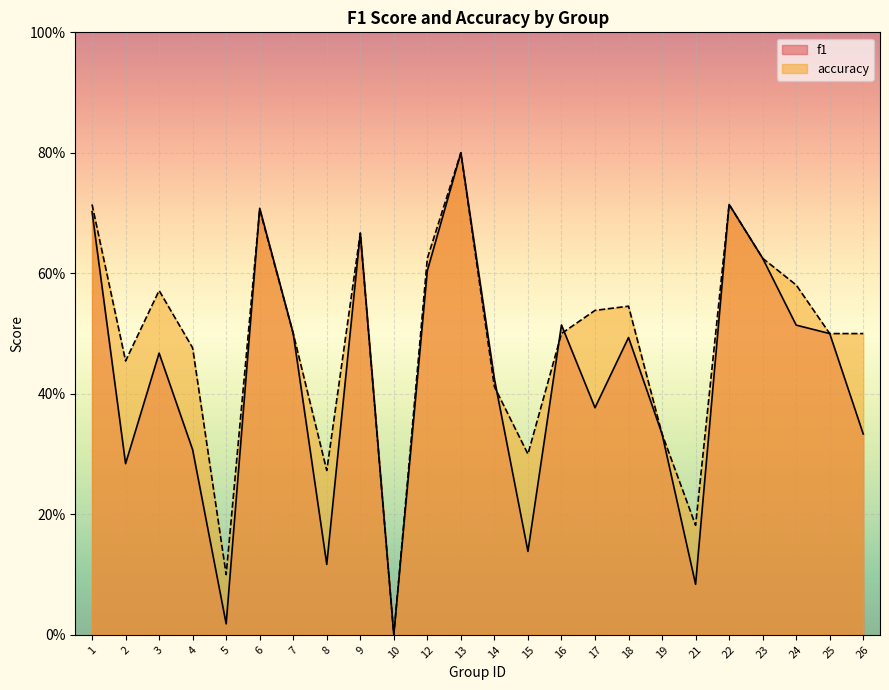

How many intersections are there between accuracy and f1?

4